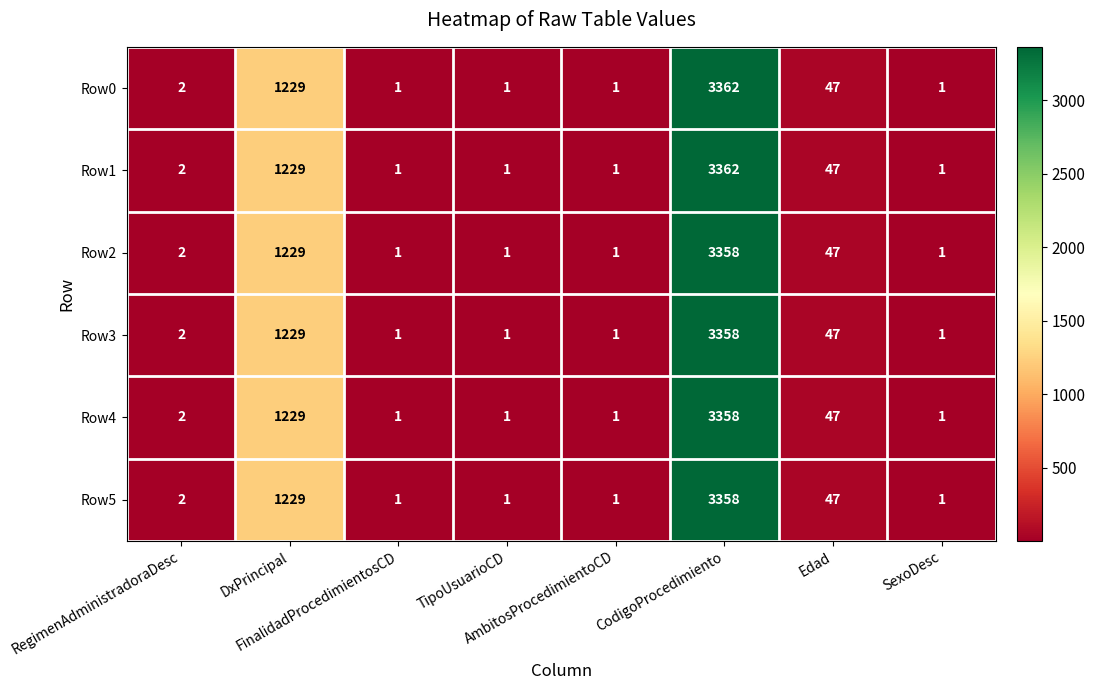

What is the total value across all series at SexoDesc?

6